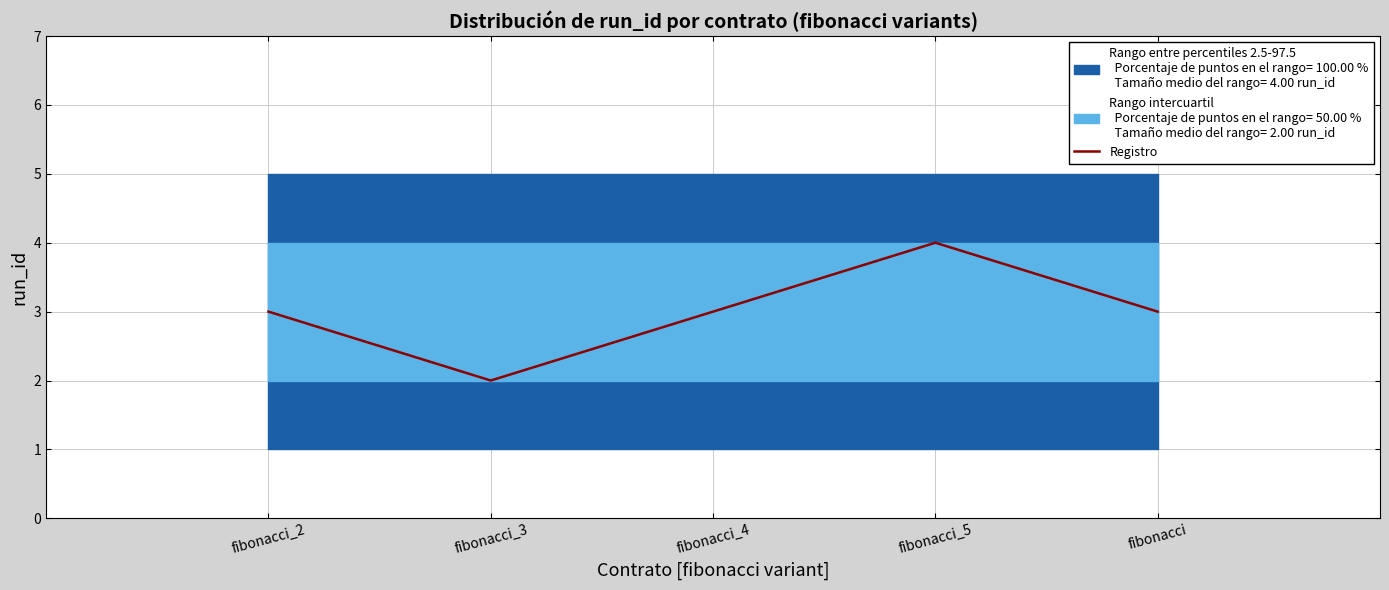

Between fibonacci_2 and fibonacci_5, which is larger?

fibonacci_5